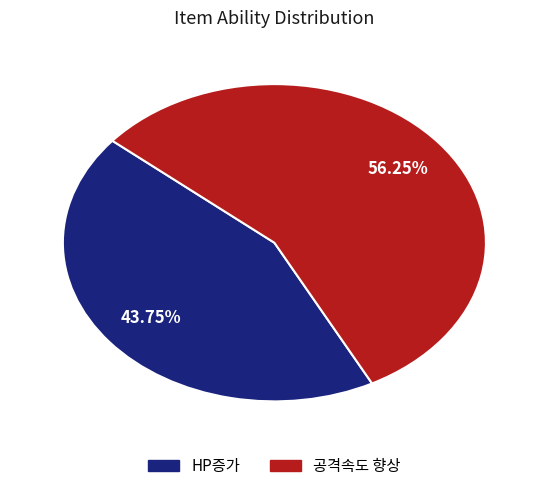

Is the sum of 공격속도 향상 and HP증가 greater than half?

Yes